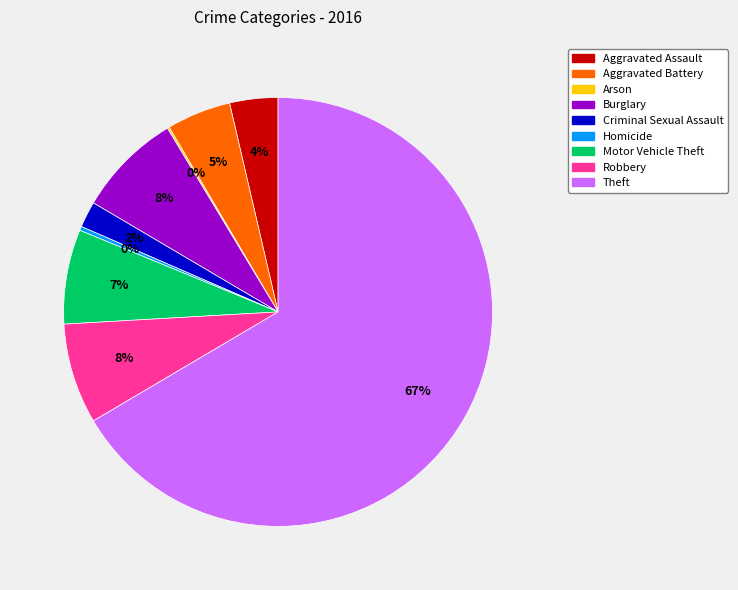

What is the ratio of the value at Aggravated Assault to the value at Theft?

0.1